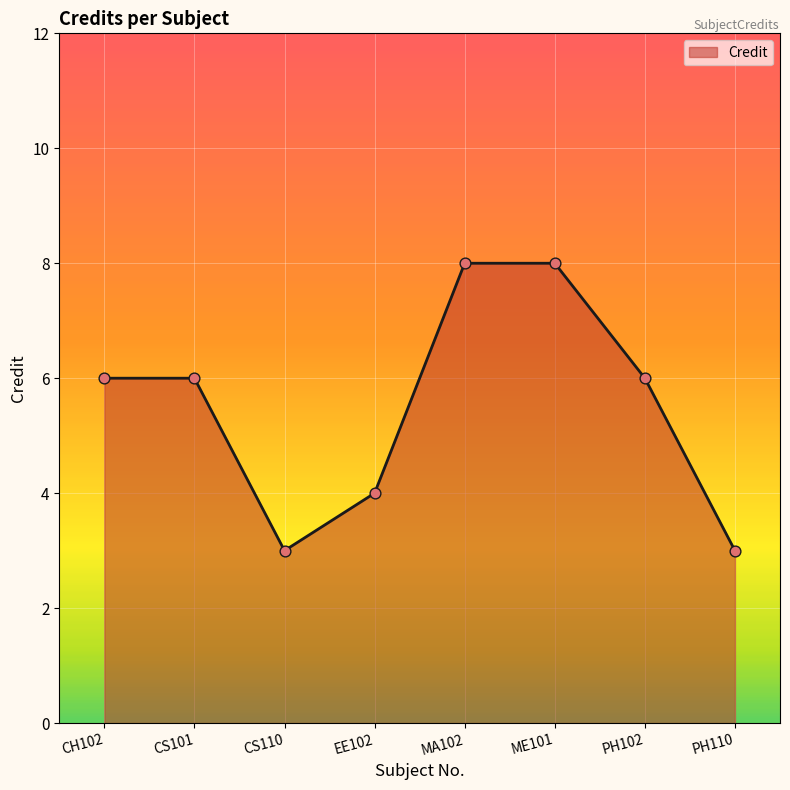

Approximately how many times larger is the value at CH102 compared to CS101?

1.0